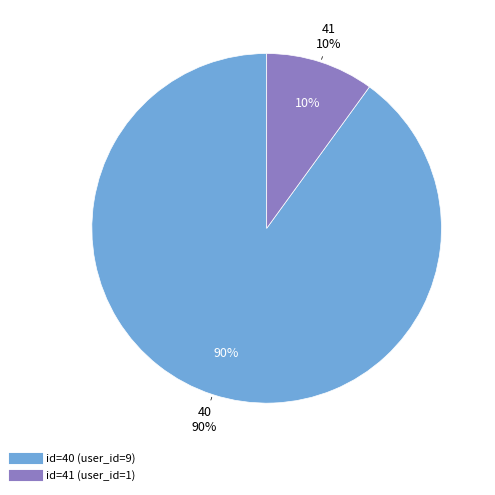

The 41 slice represents 10% of the pie. True or false?

True